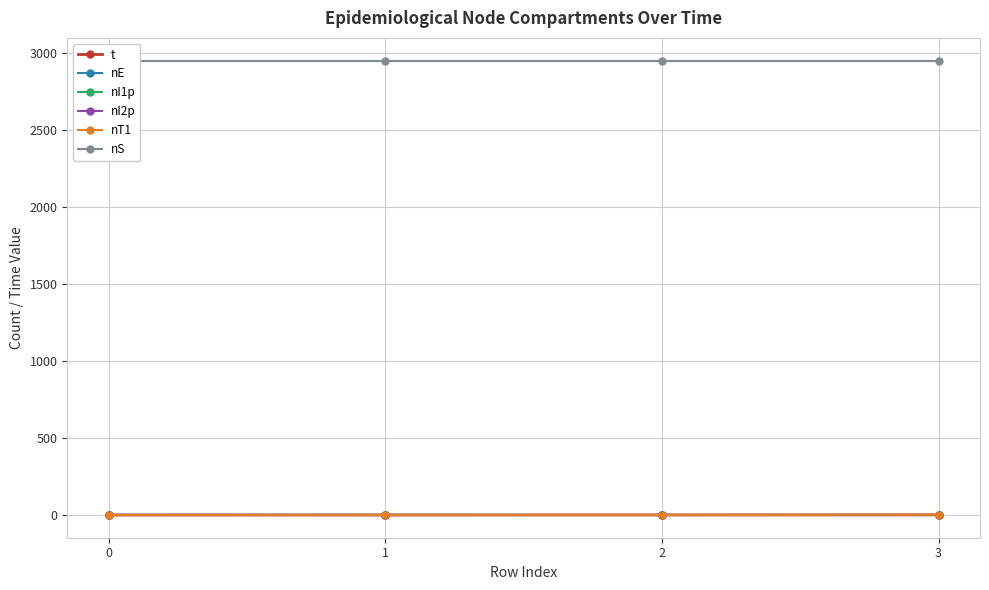

What is the difference between the highest and lowest values at 0?

2951.0